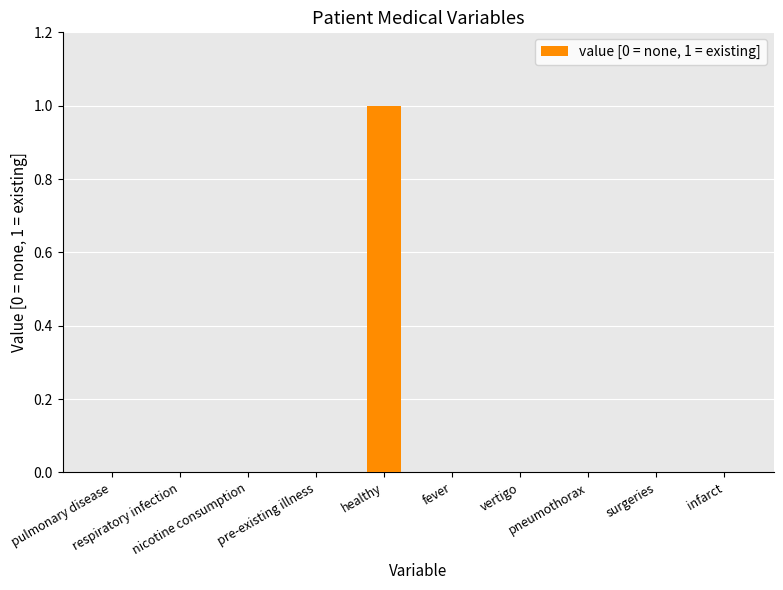

Are the bars horizontal?

No